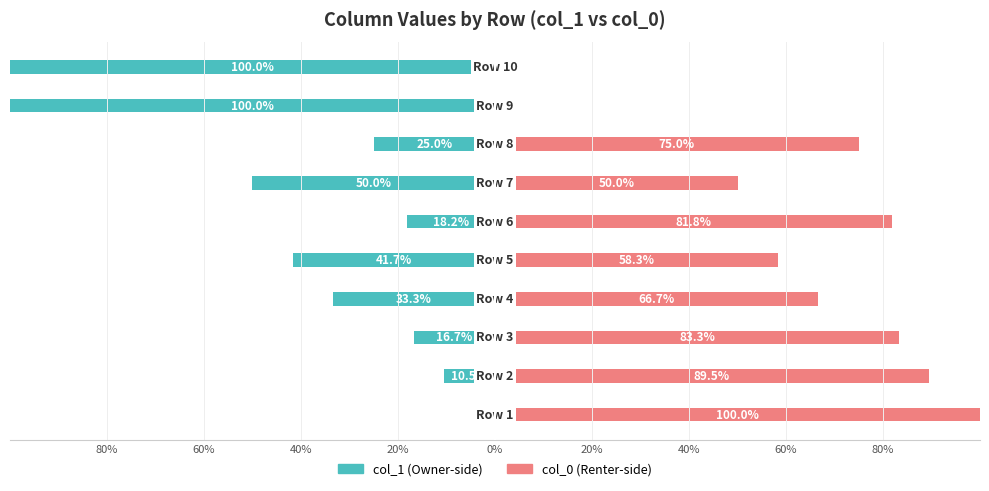

What is the average value of the col_0 (right) series?

60.5